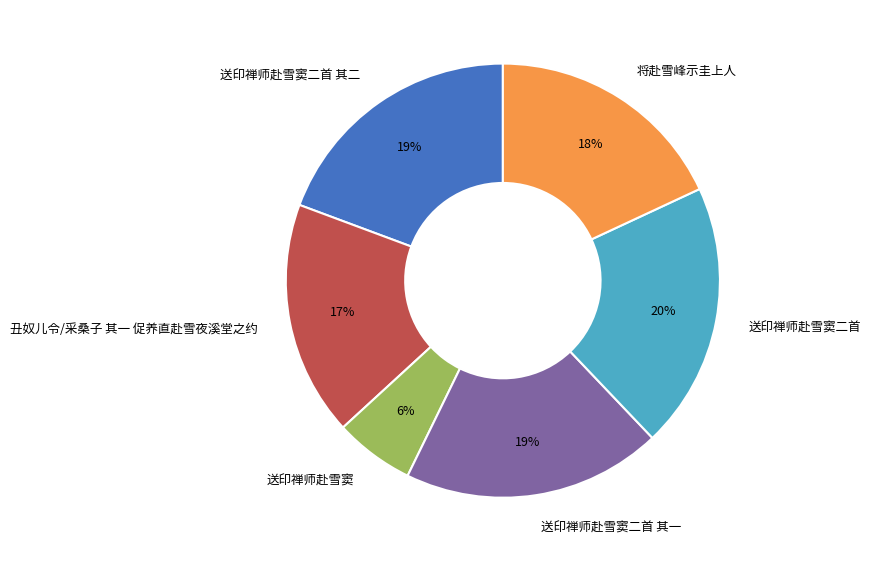

Approximately how many times larger is the value at 将赴雪峰示圭上人 compared to 送印禅师赴雪窦二首 其二?

0.9